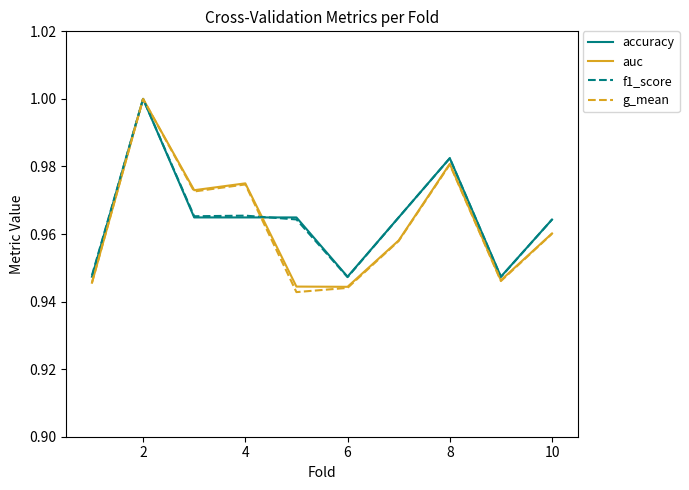

What are all the series names shown in the legend?

accuracy, auc, f1_score, g_mean